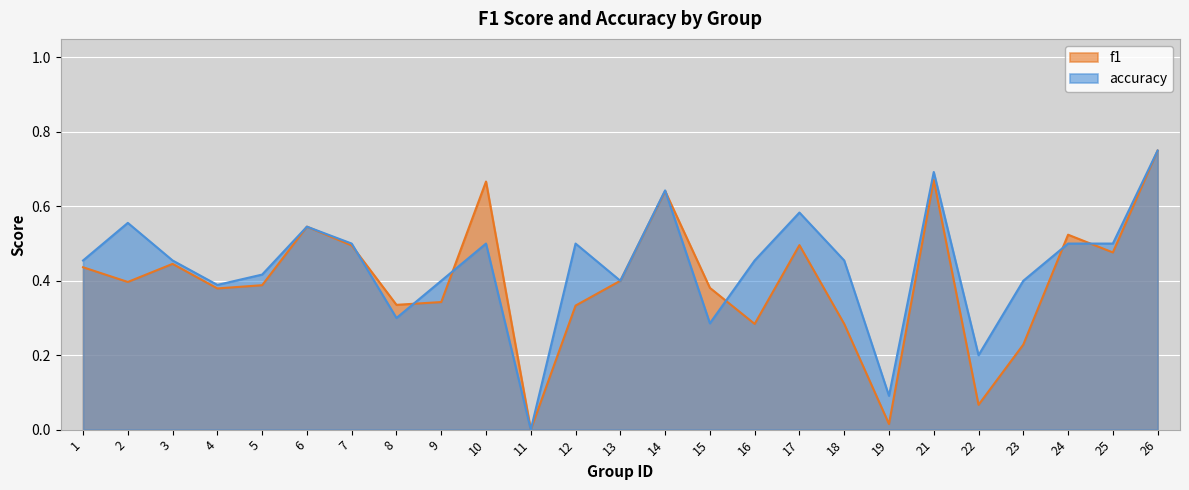

How many intersections are there between f1 and accuracy?

7